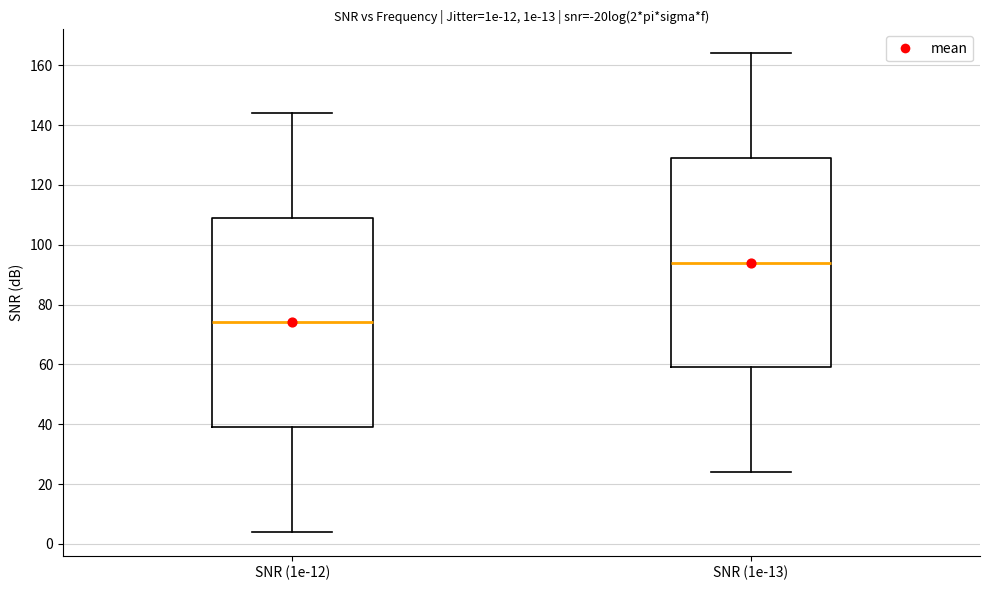

Which box has the highest median line?

SNR (1e-13)